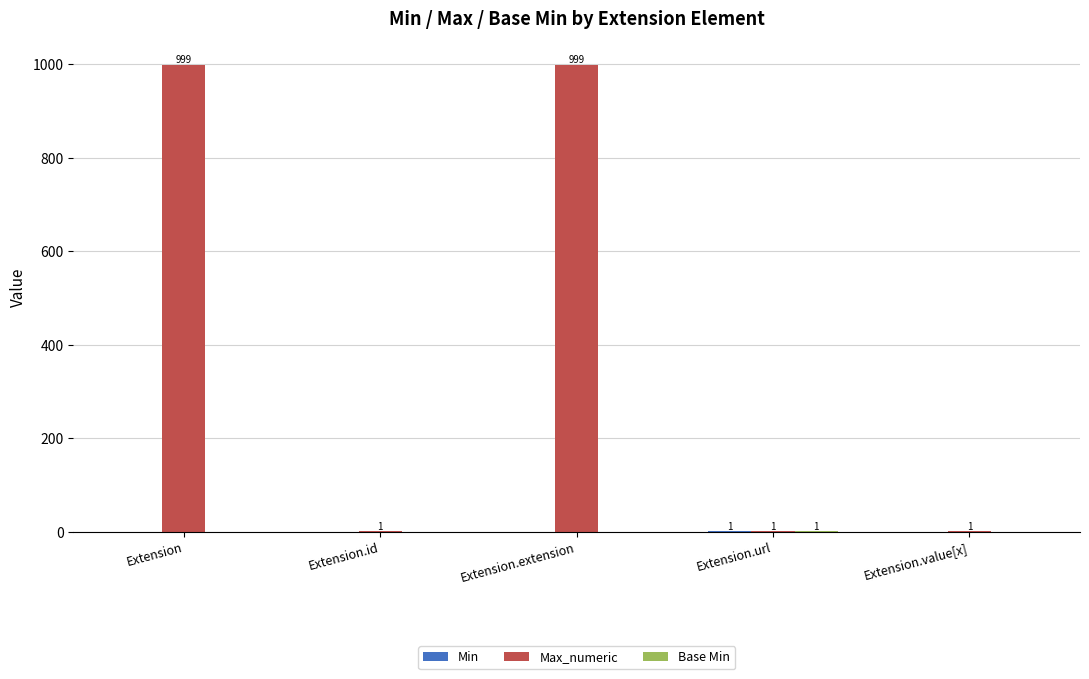

Which series has the largest range (max minus min)?

Max_numeric